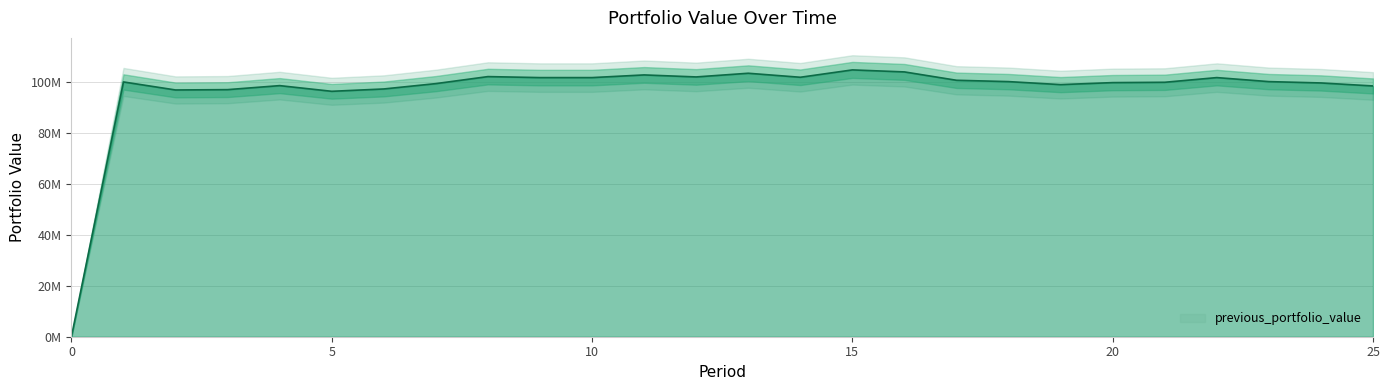

Between 10 and 15, which is larger?

15